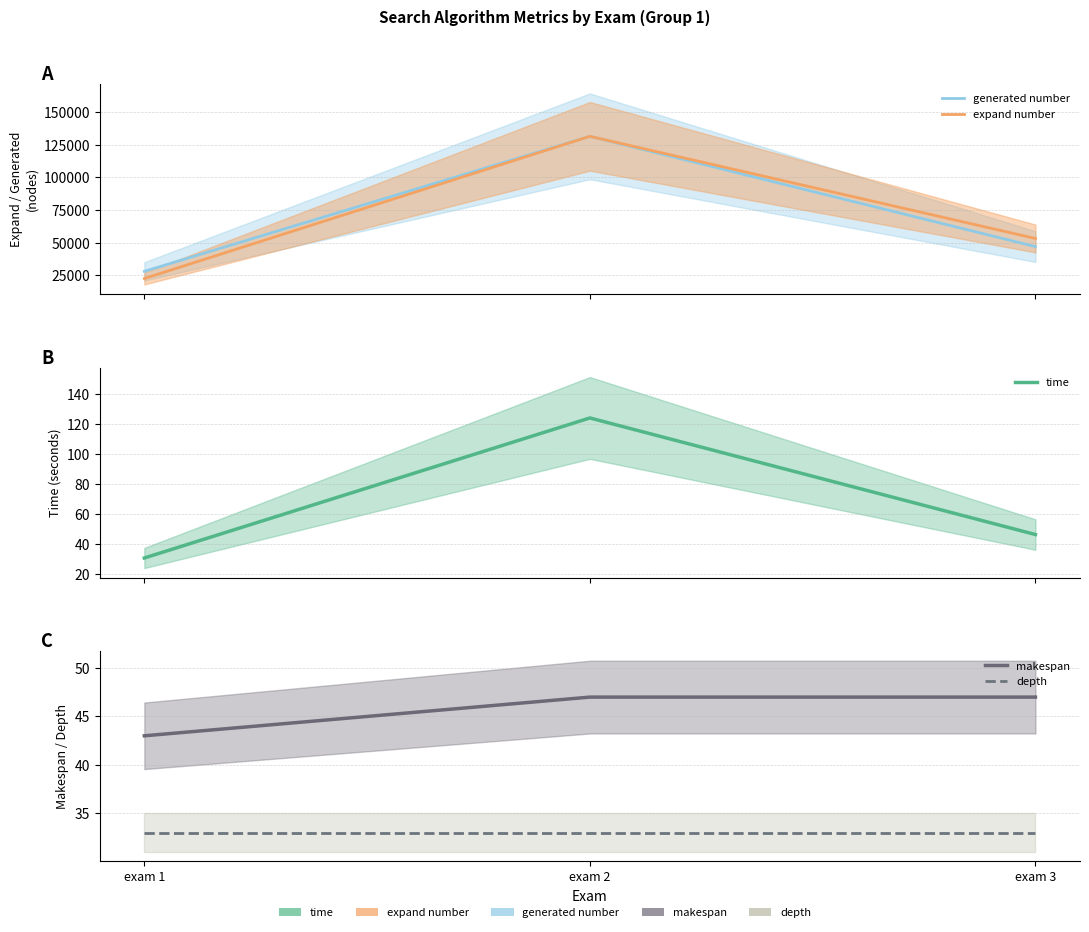

At which label is time closest to 77?

exam 3